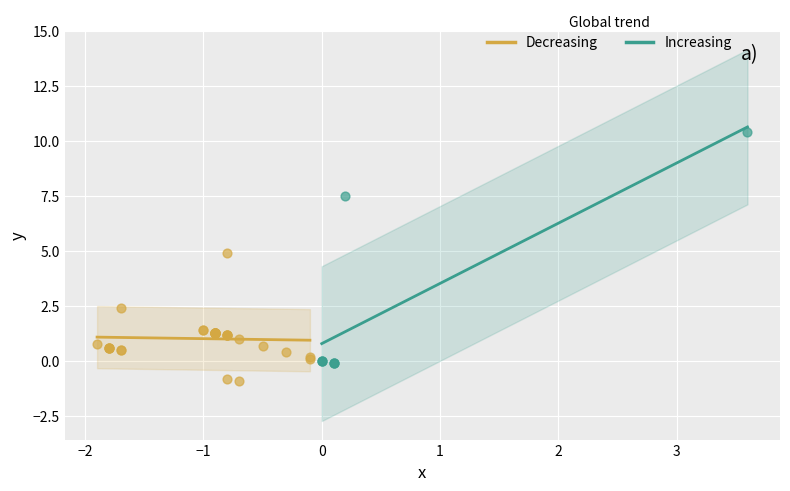

What are all the series names shown in the legend?

Decreasing, Increasing